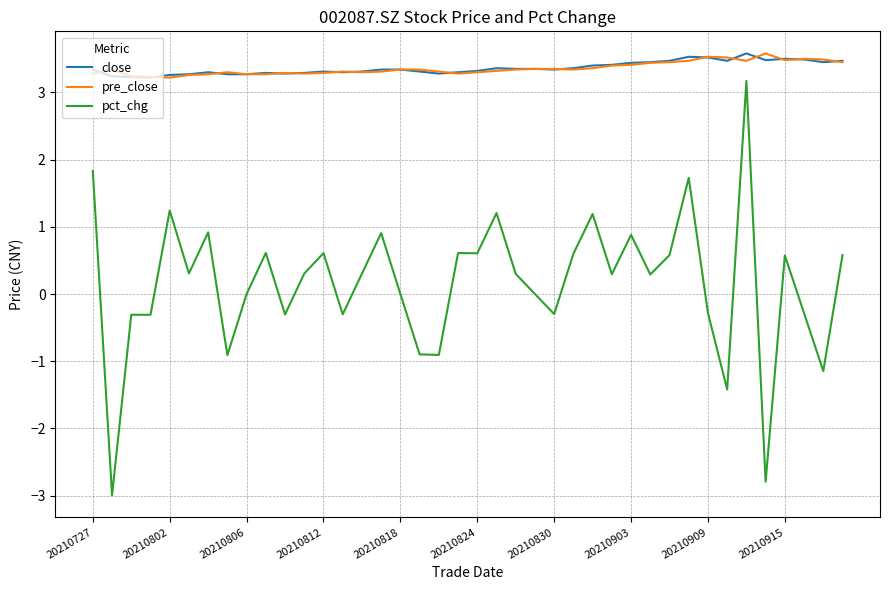

How many lines are shown in the chart?

3